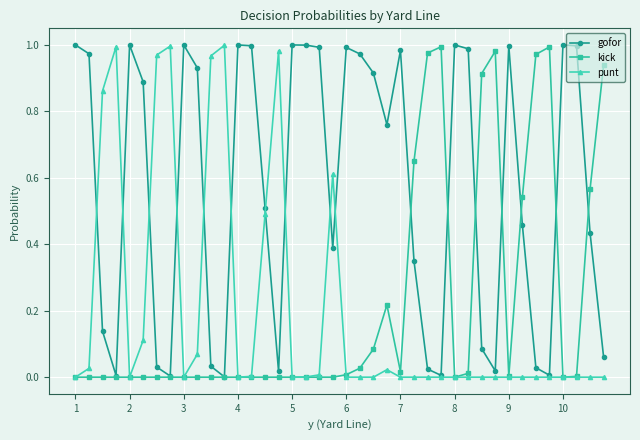

What are all the series names shown in the legend?

gofor, kick, punt